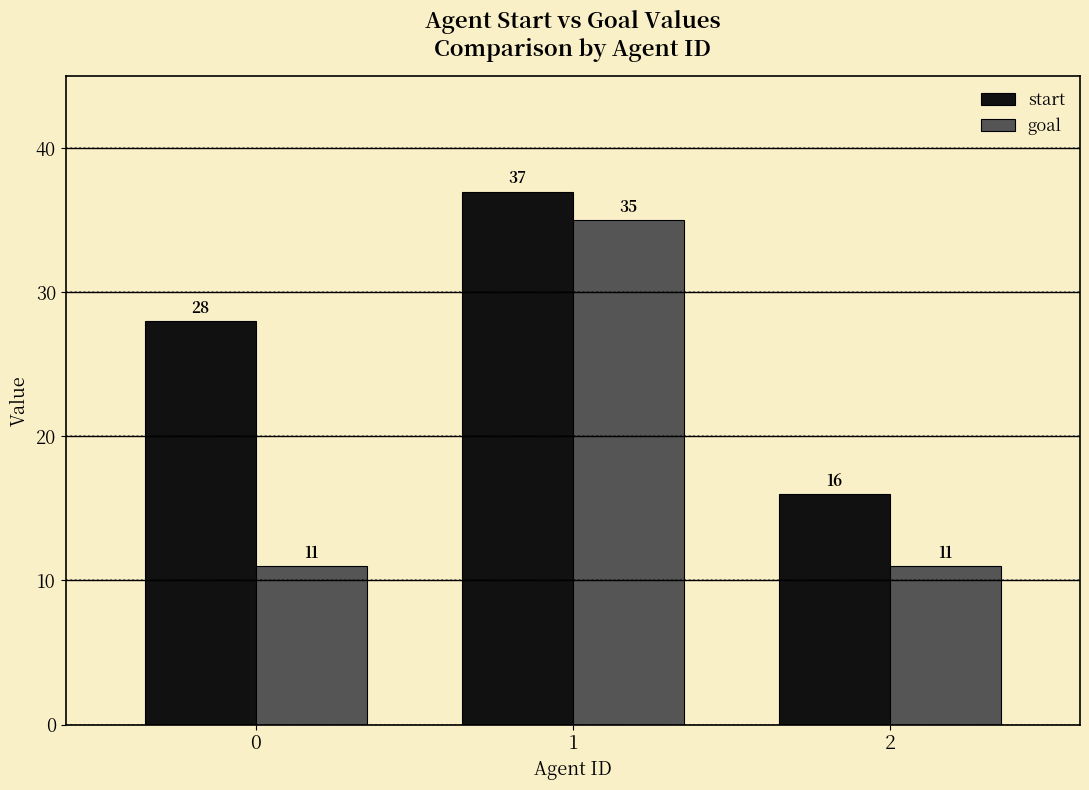

The value of goal at 2 is 11. True or false?

True